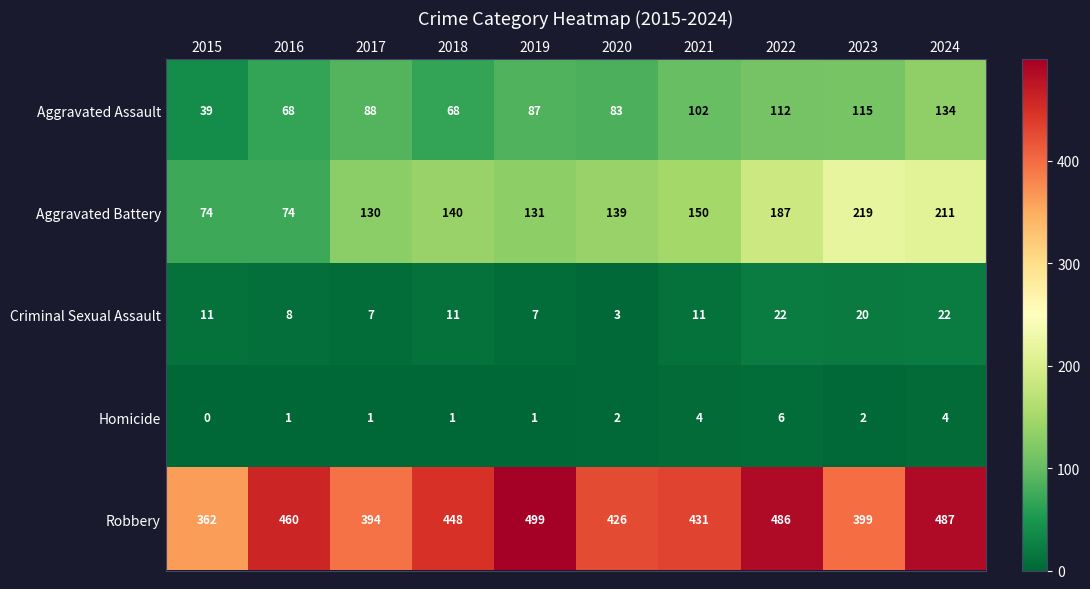

At how many categories does at least one series exceed 195?

10